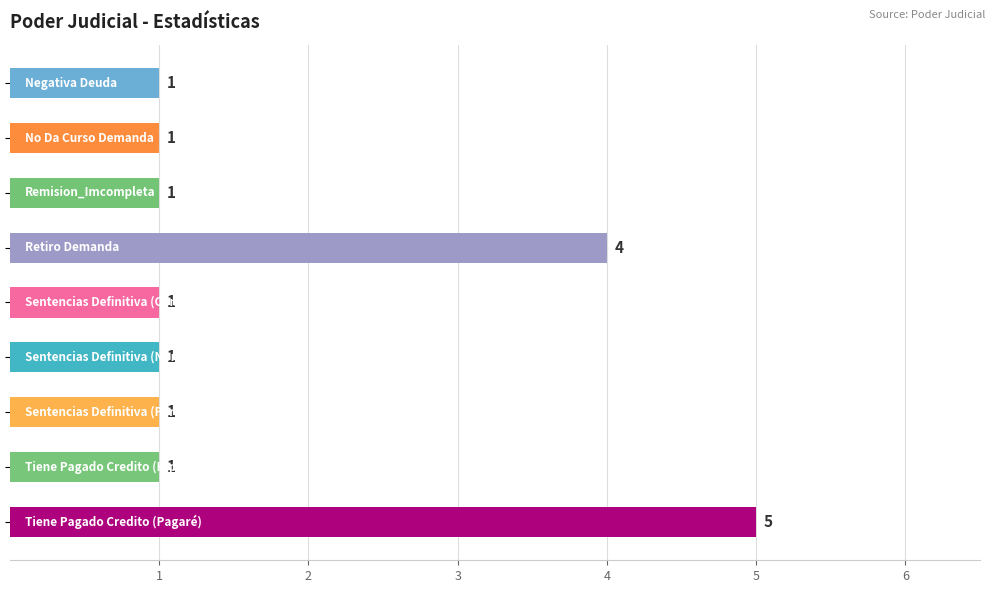

What is the sum of all values?

16